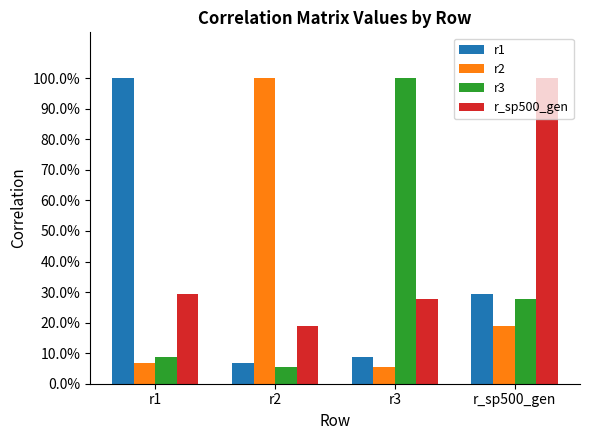

Between r2 and r_sp500_gen, which series saw the biggest shift?

r2